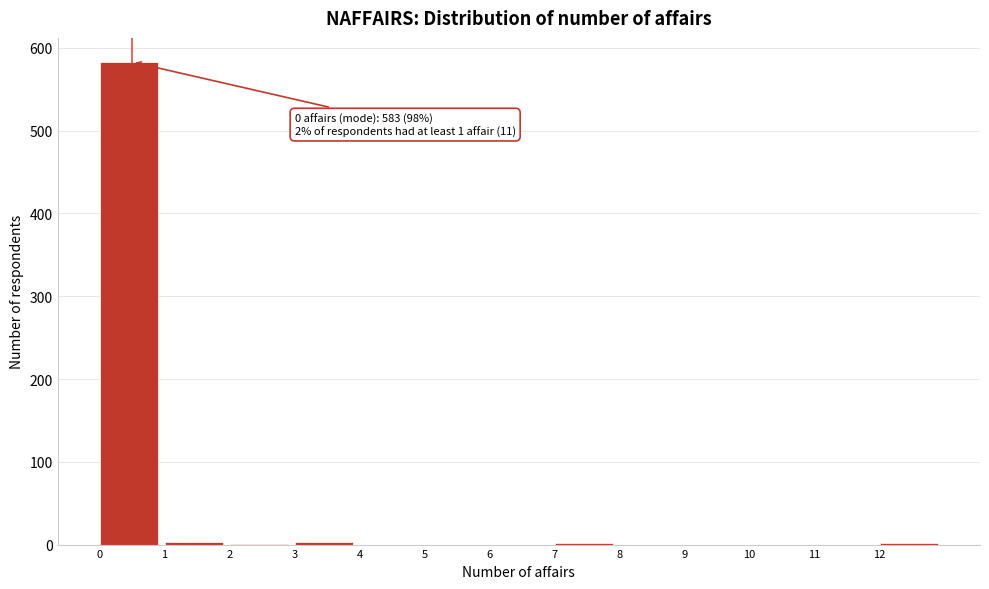

Which range on the x-axis has the tallest bar?

0 to 1